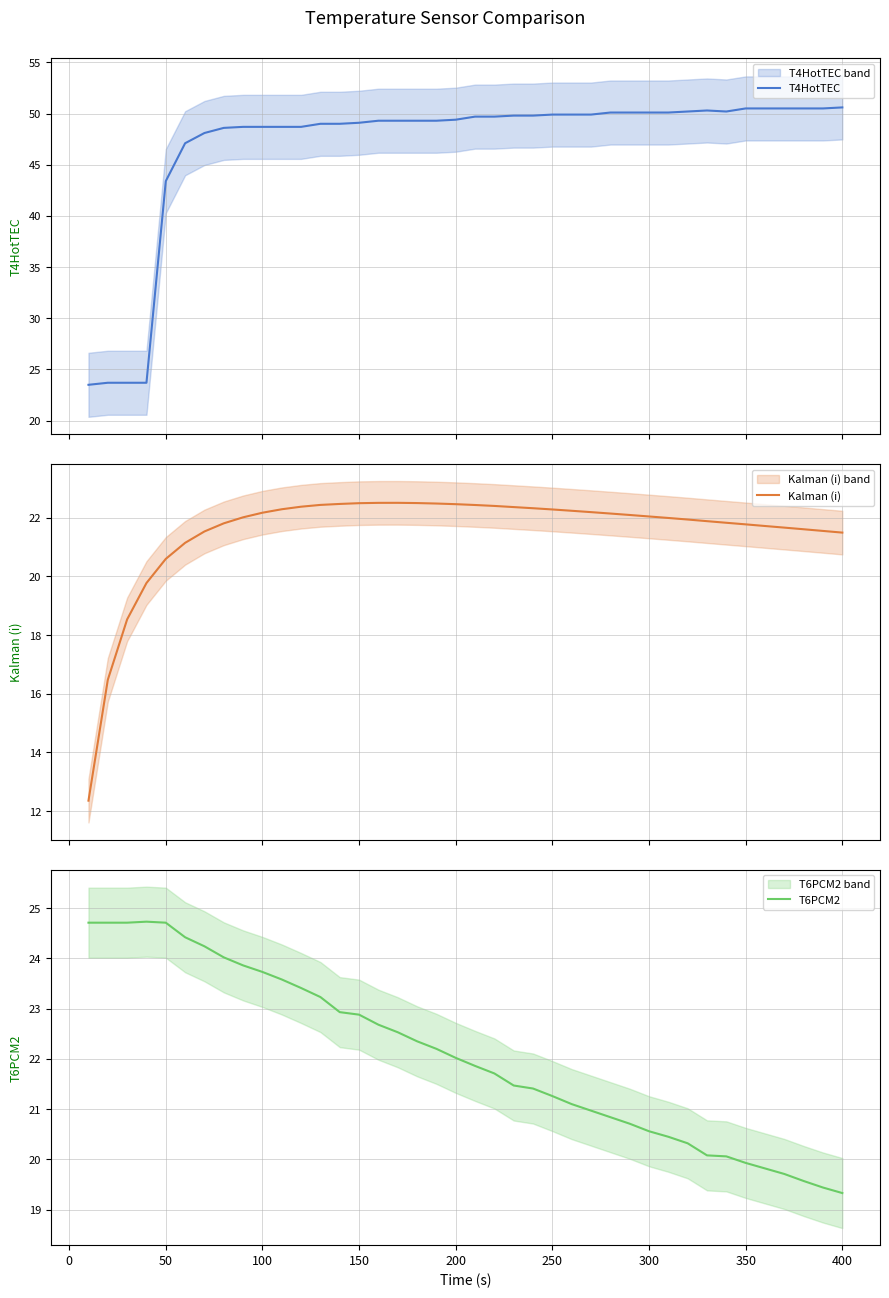

The T6PCM2 series shows 9.0 at 100. True or false?

False